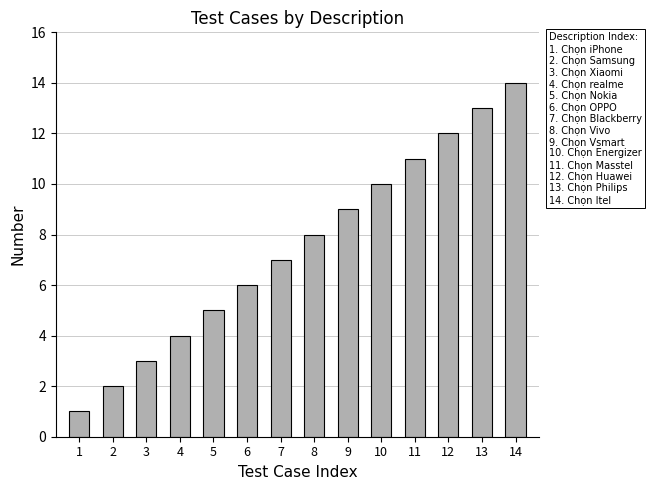

What is the value of the 5th bar from the left?

5